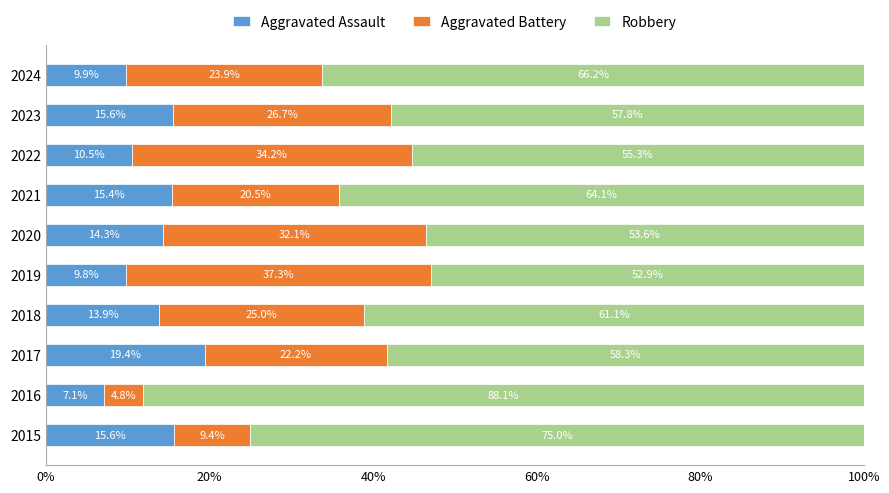

What is the lowest value of the Aggravated Assault series?

7.1